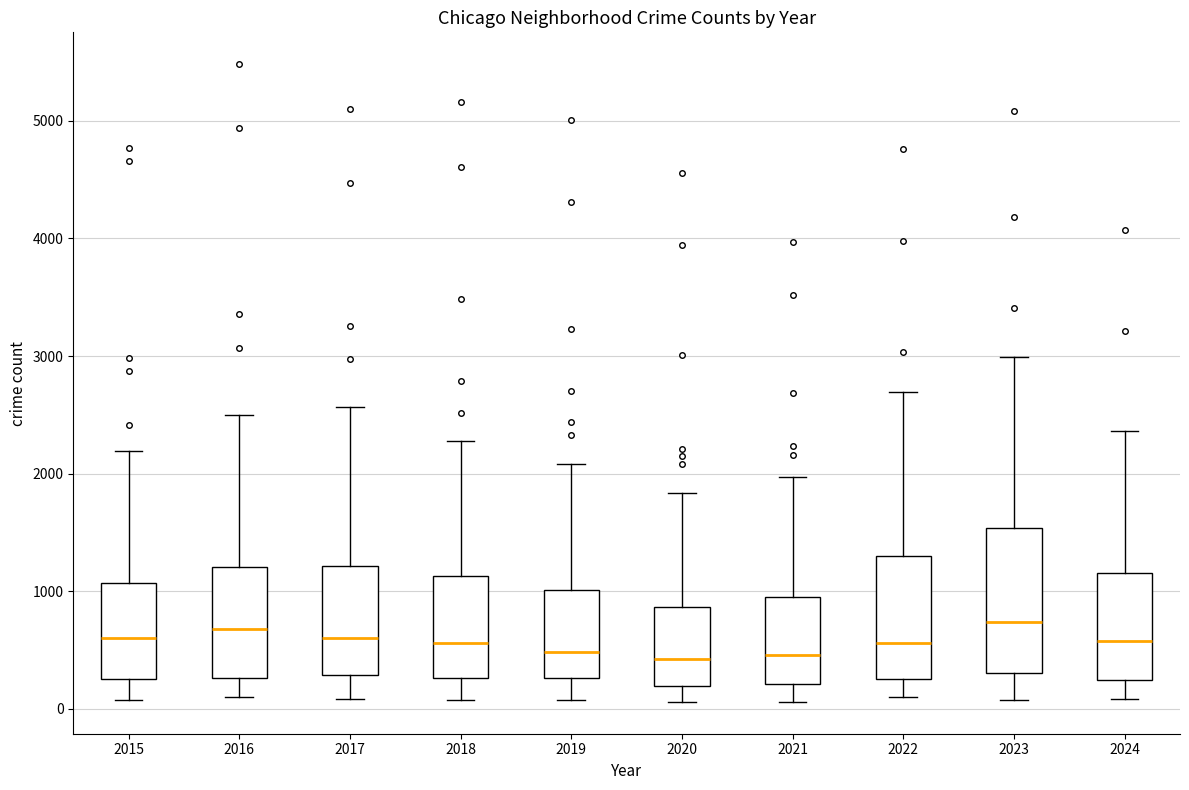

Reading left to right, transcribe this box plot: for each box, give where its median line is, the range the box spans, and where its two whiskers end, as read against the y-axis. The values are not printed on the chart, so give them approximately, as read against the axis.

2015: median 600, box 300 to 1100, whiskers 100 to 2200
2016: median 700, box 300 to 1200, whiskers 100 to 2500
2017: median 600, box 300 to 1200, whiskers 100 to 2600
2018: median 600, box 300 to 1100, whiskers 100 to 2300
2019: median 500, box 300 to 1000, whiskers 100 to 2100
2020: median 400, box 200 to 900, whiskers 100 to 1800
2021: median 500, box 200 to 900, whiskers 100 to 2000
2022: median 600, box 300 to 1300, whiskers 100 to 2700
2023: median 700, box 300 to 1500, whiskers 100 to 3000
2024: median 600, box 200 to 1200, whiskers 100 to 2400